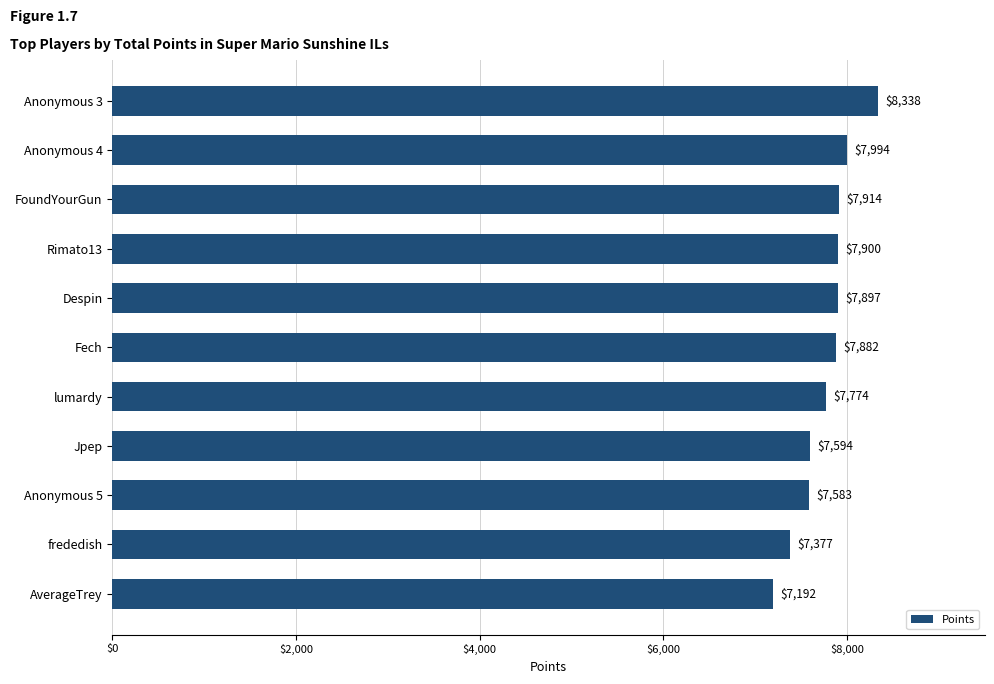

Does the chart contain stacked bars?

No